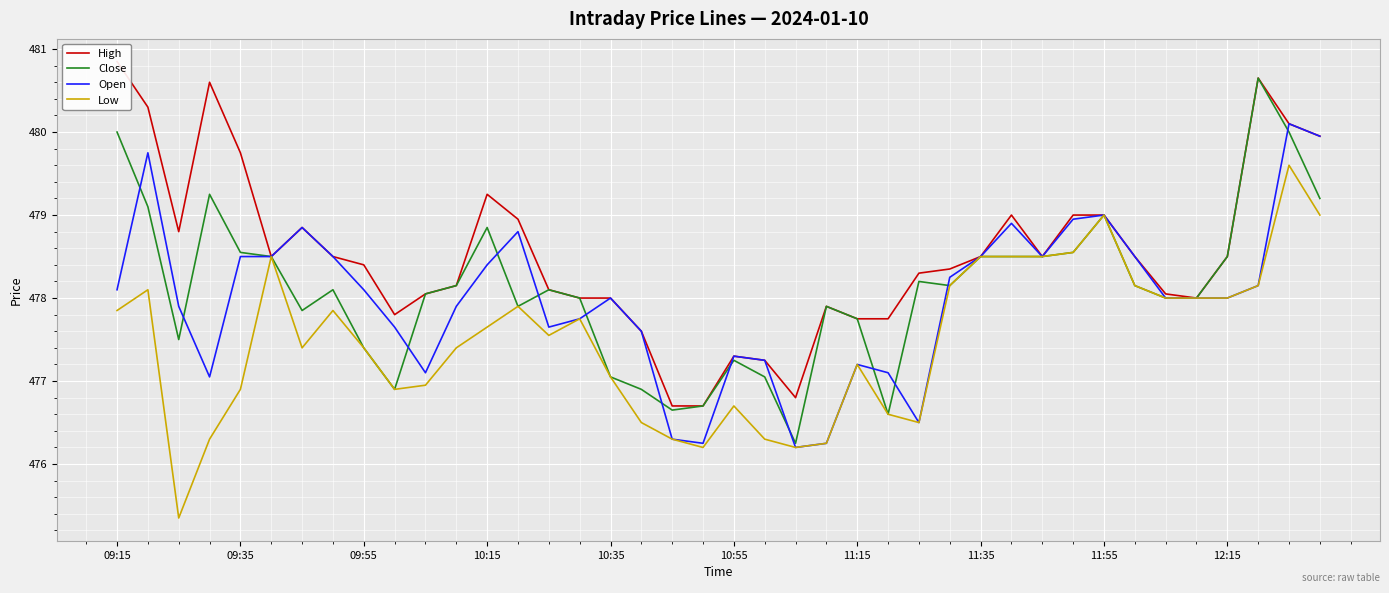

What is the sum of all Close values?

19124.2